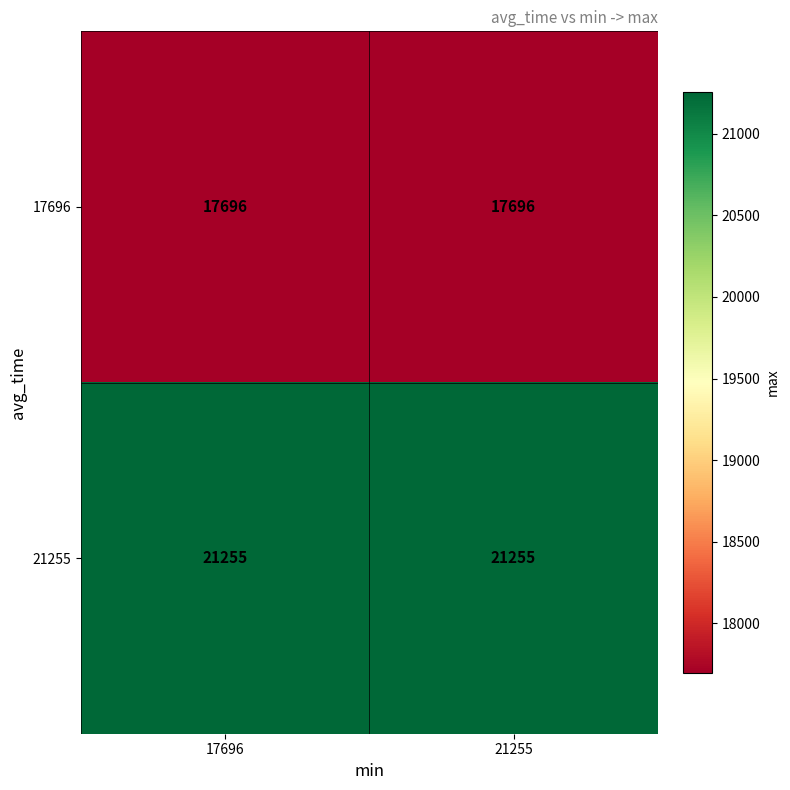

What is the spread (max minus min) of values at 21255?

3559